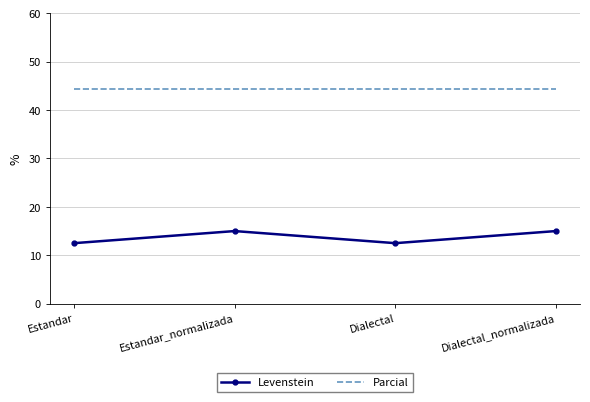

Rank the series by their average value, from highest to lowest.

Parcial, Levenstein